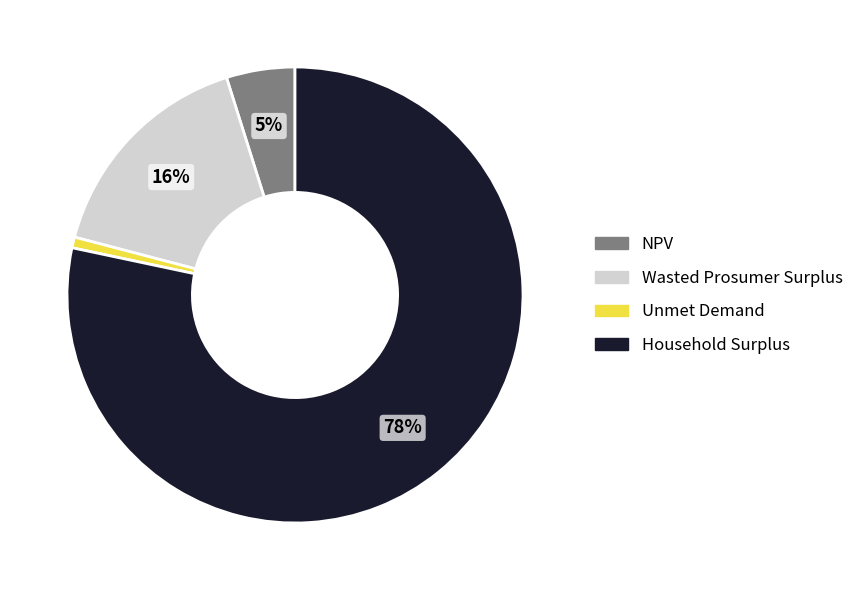

To the nearest percent, what percentage of the pie is Unmet Demand?

1%